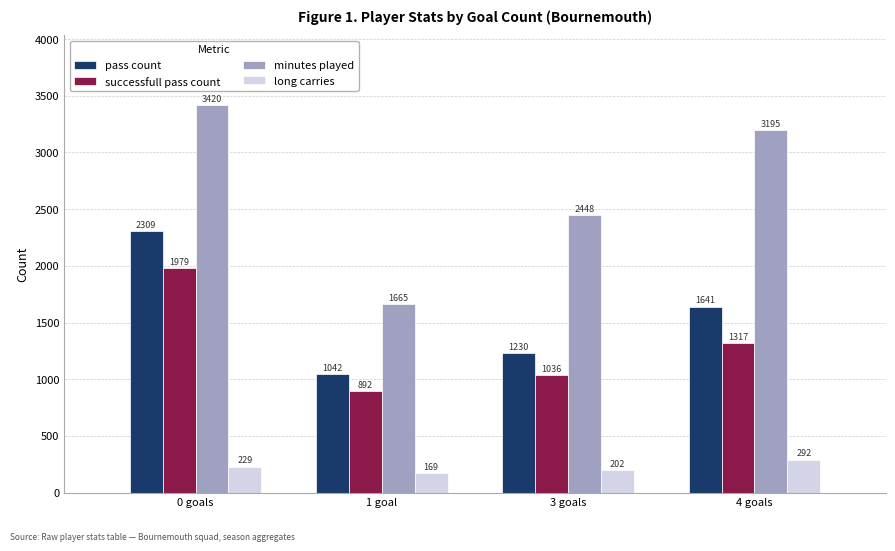

Which series has the largest range (max minus min)?

minutes played